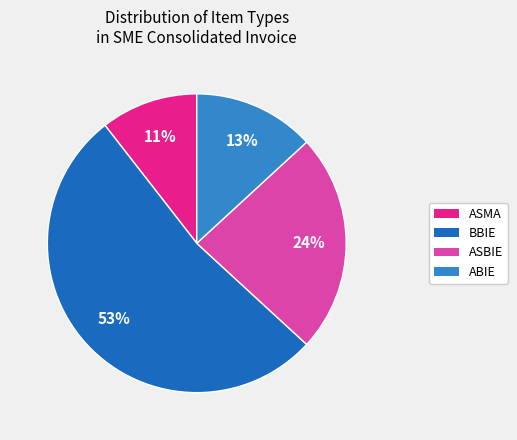

To the nearest percent, what is the average slice percentage?

25%